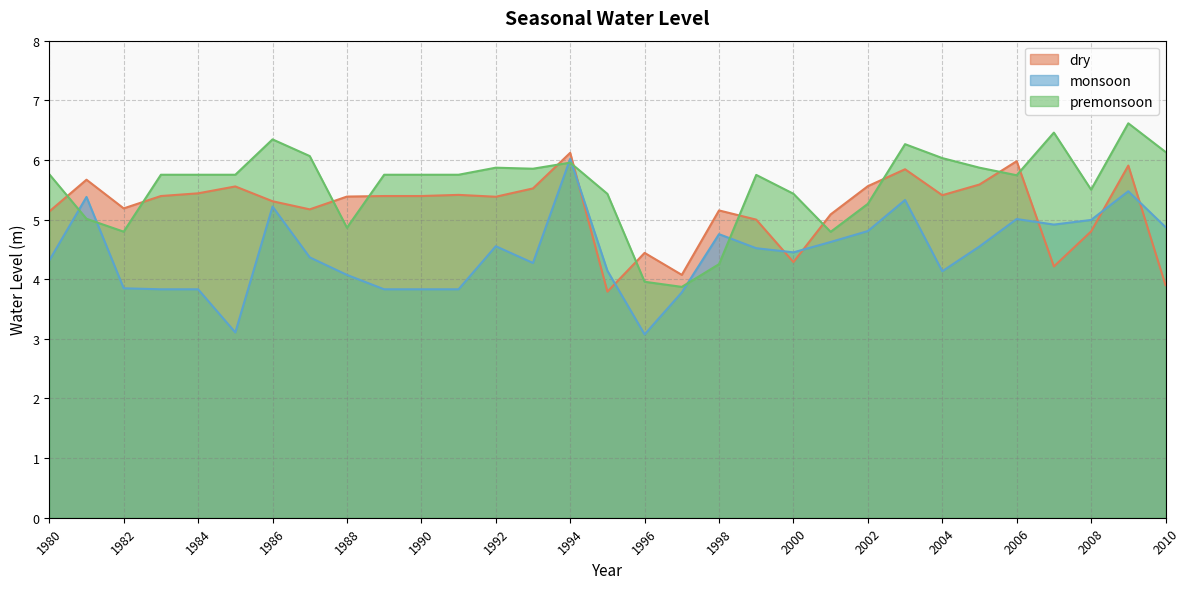

Is it true that dry equals 5.2 at 1987?

True